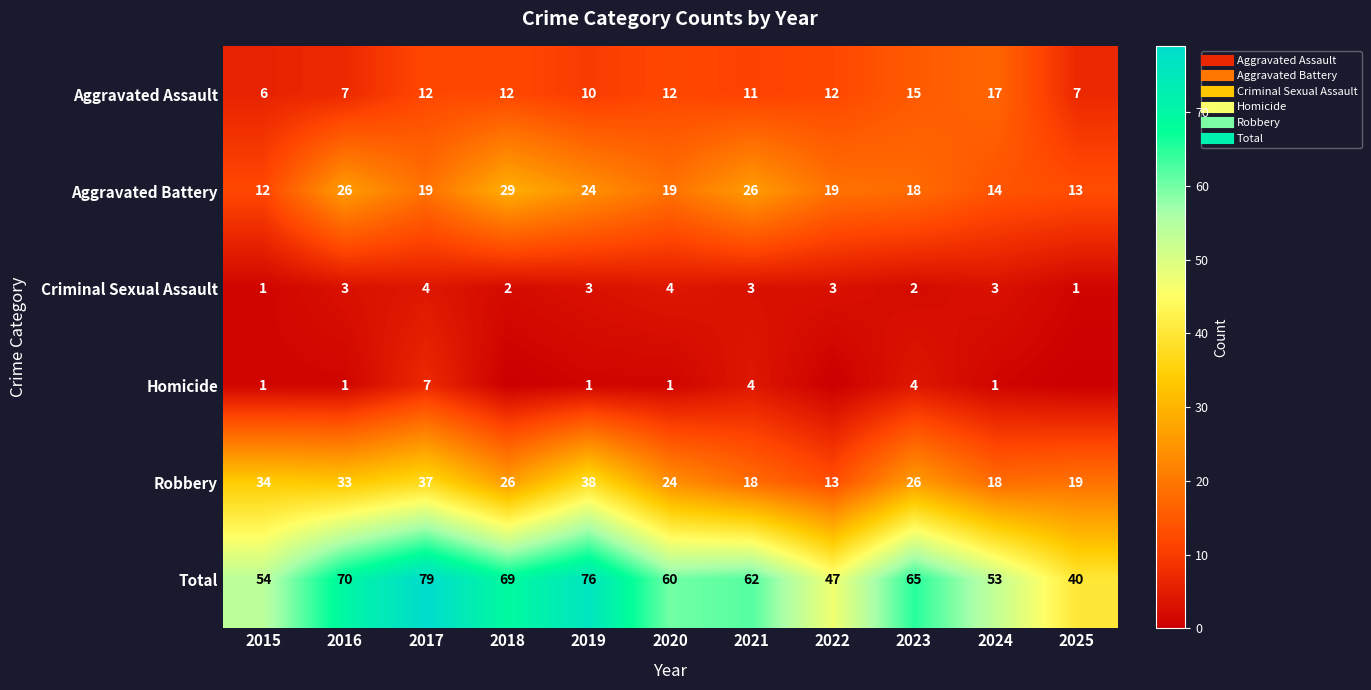

Where is Aggravated Battery nearest to the value 20?

2017